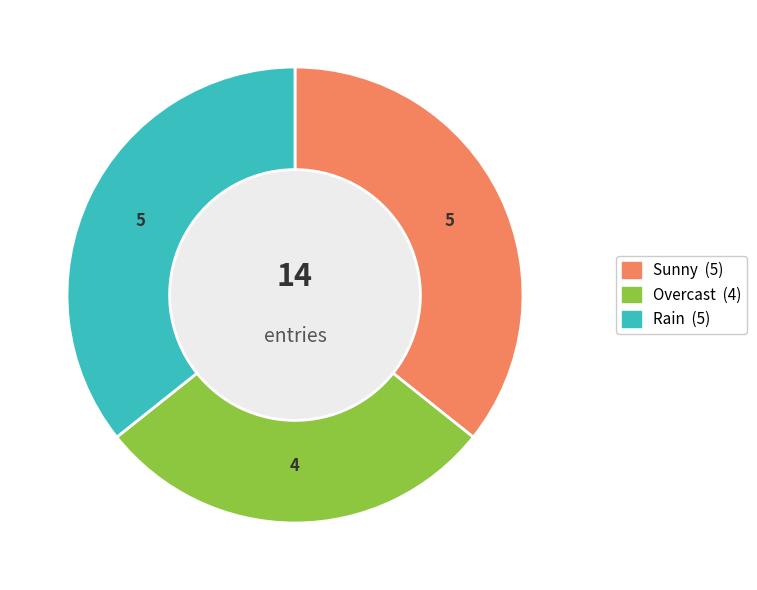

Which category has the smallest portion of the pie?

Overcast